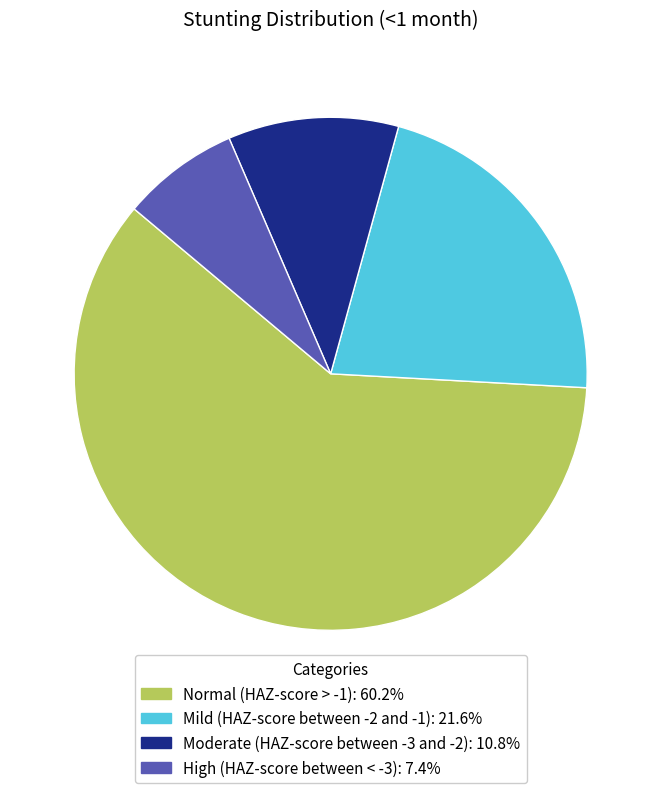

Does Normal (HAZ-score > -1): 60.2% represent more than half of the total?

Yes